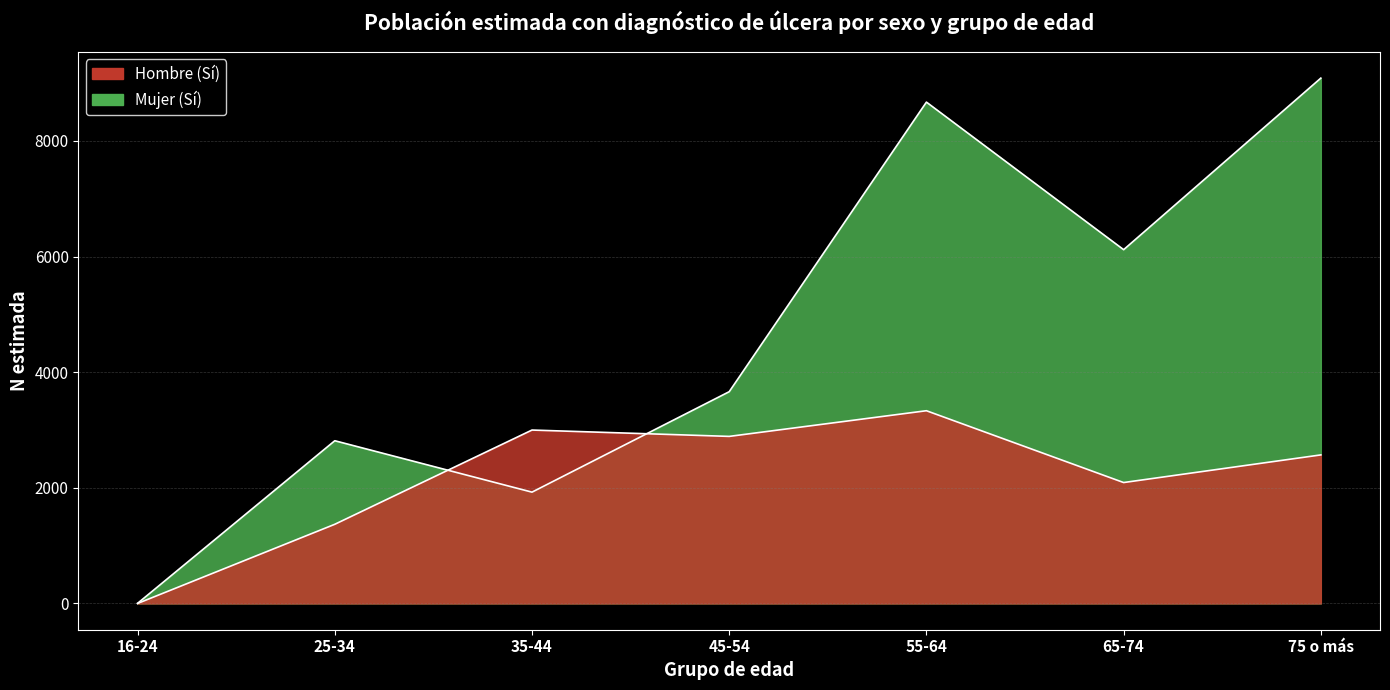

How many times do Hombre (Sí) and Mujer (Sí) cross each other?

2